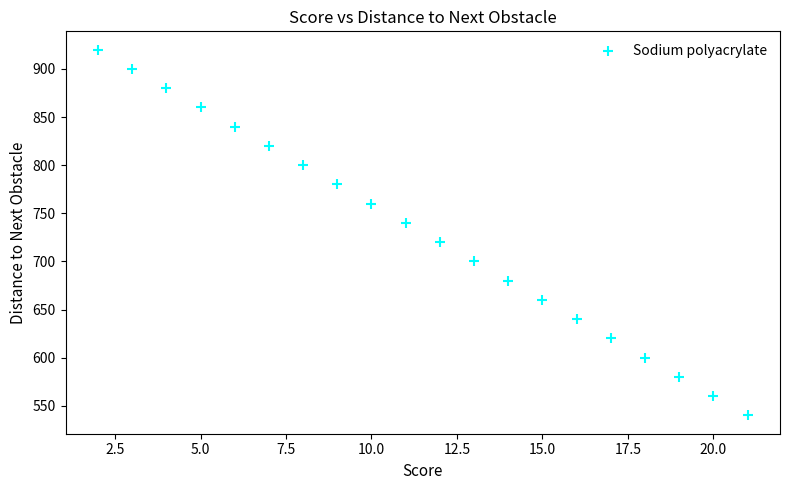

What is the range of Y values (max minus min)?

380